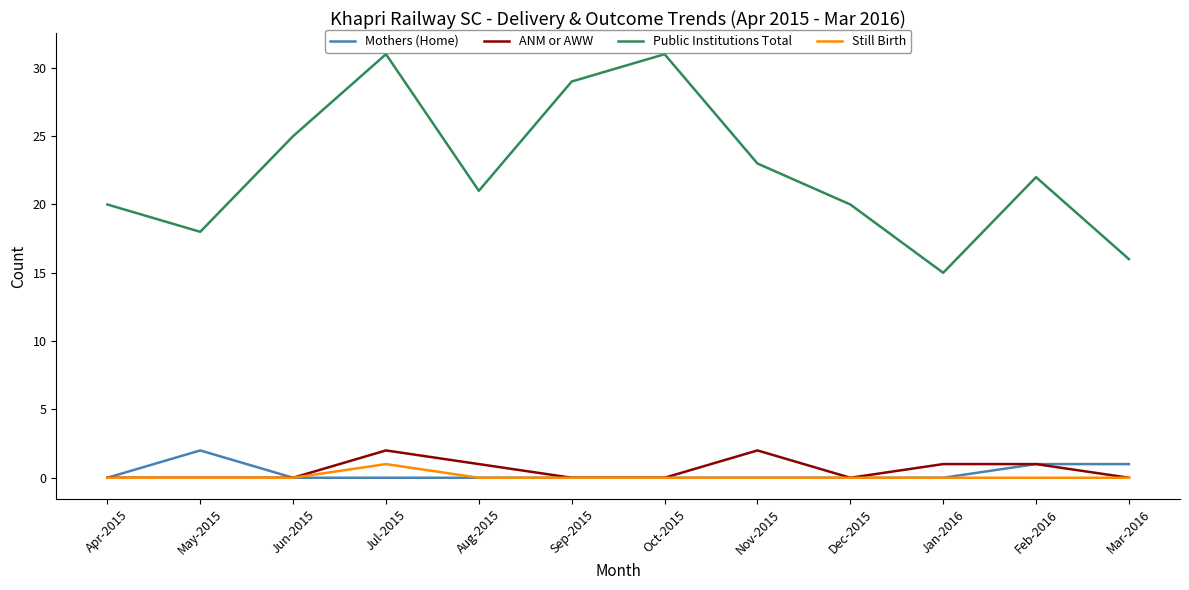

Is the value of Still Birth at Apr-2015 greater than the value of Public Institutions Total at Aug-2015?

No